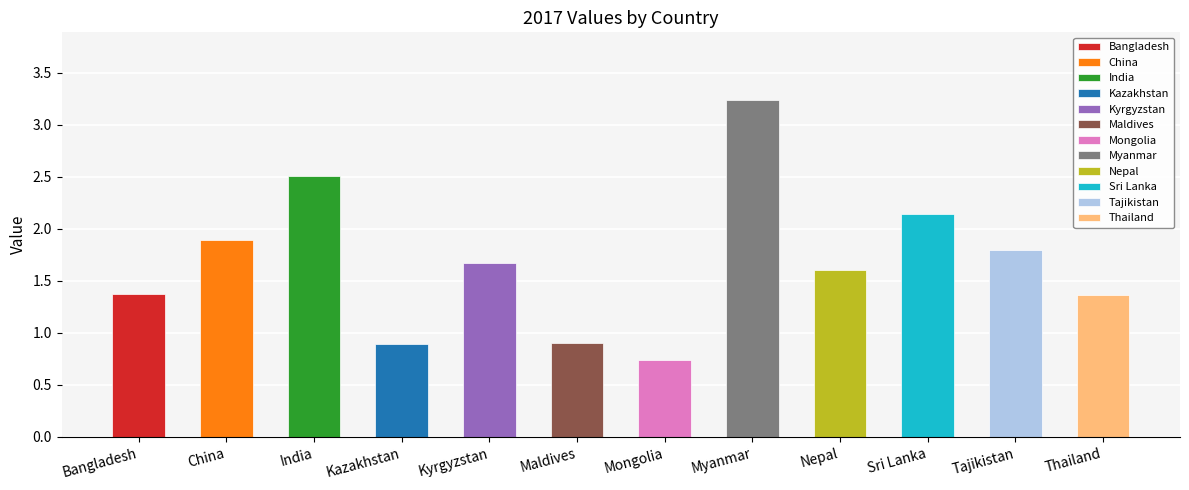

True or false: the data shows 1.2 at Kazakhstan.

False